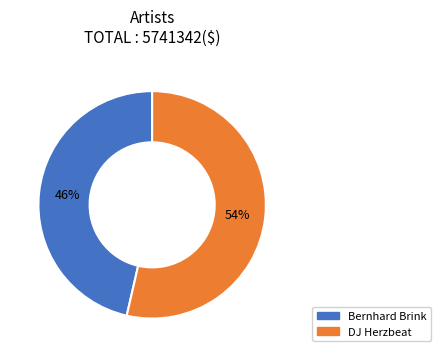

To the nearest percent, what is the average slice percentage?

50%